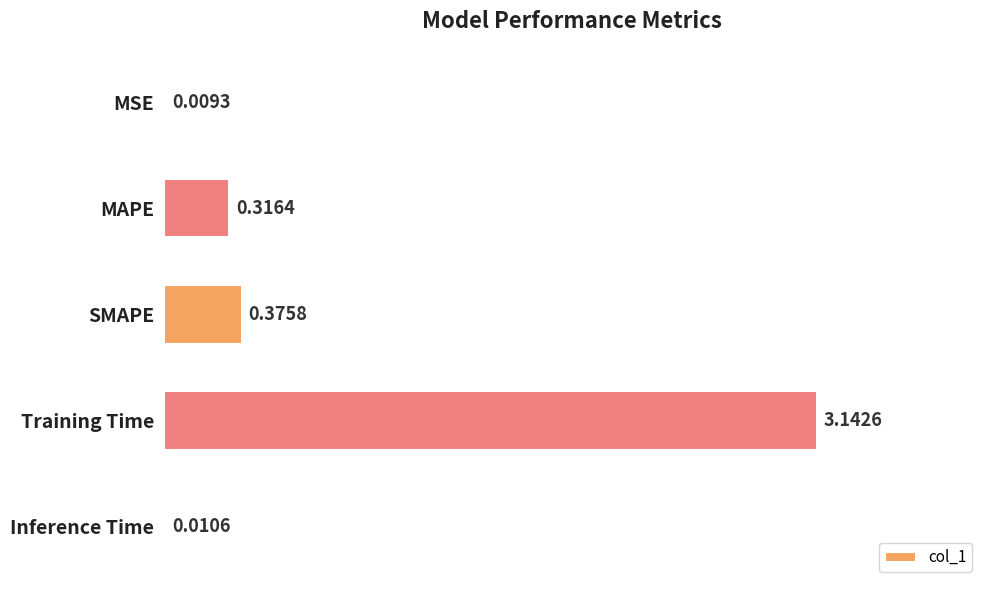

What is the change in value from SMAPE to Training Time?

+2.8